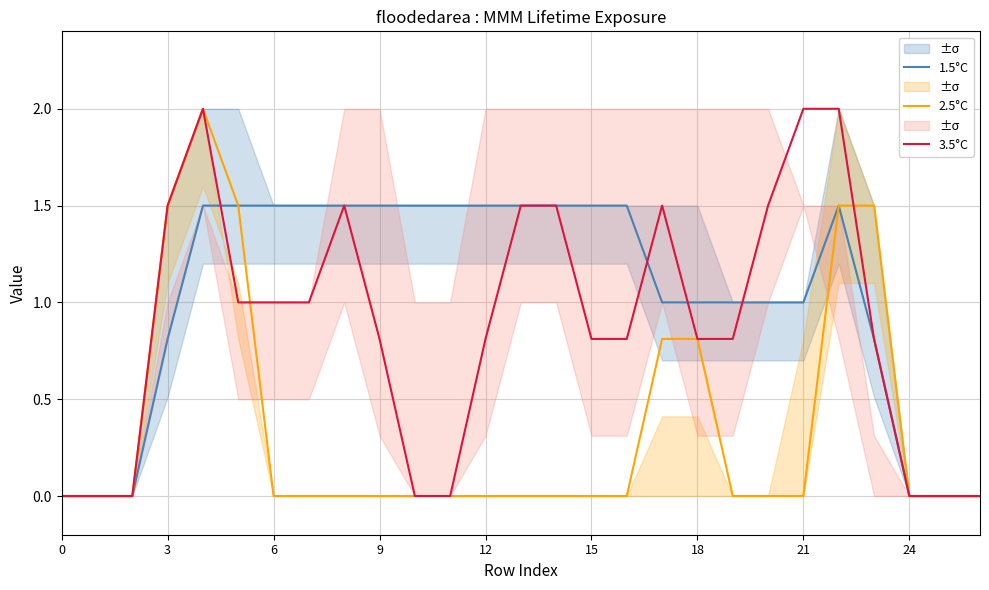

What are all the series names shown in the legend?

1.5°C, 2.5°C, 3.5°C